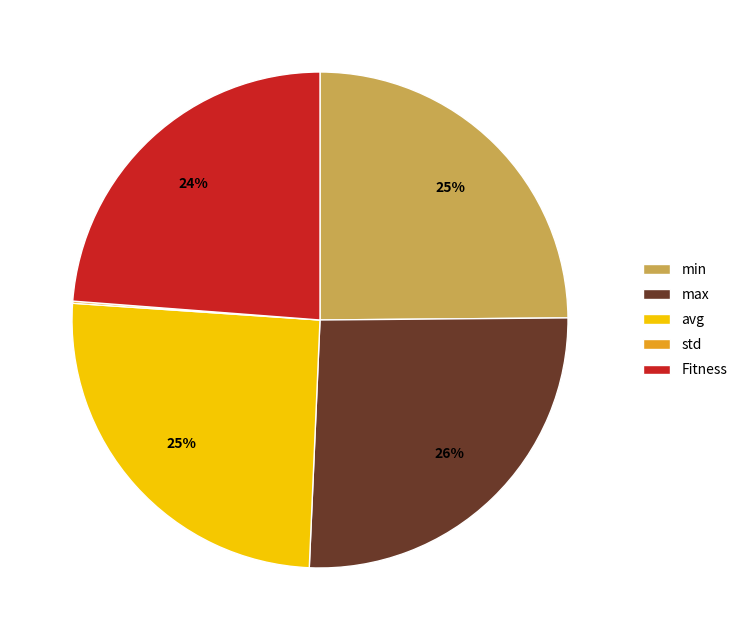

Is there any slice that represents more than half of the pie?

No